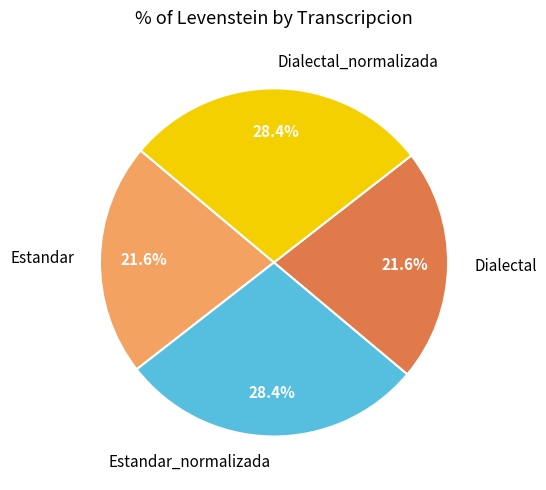

Count the number of slices in the pie.

4